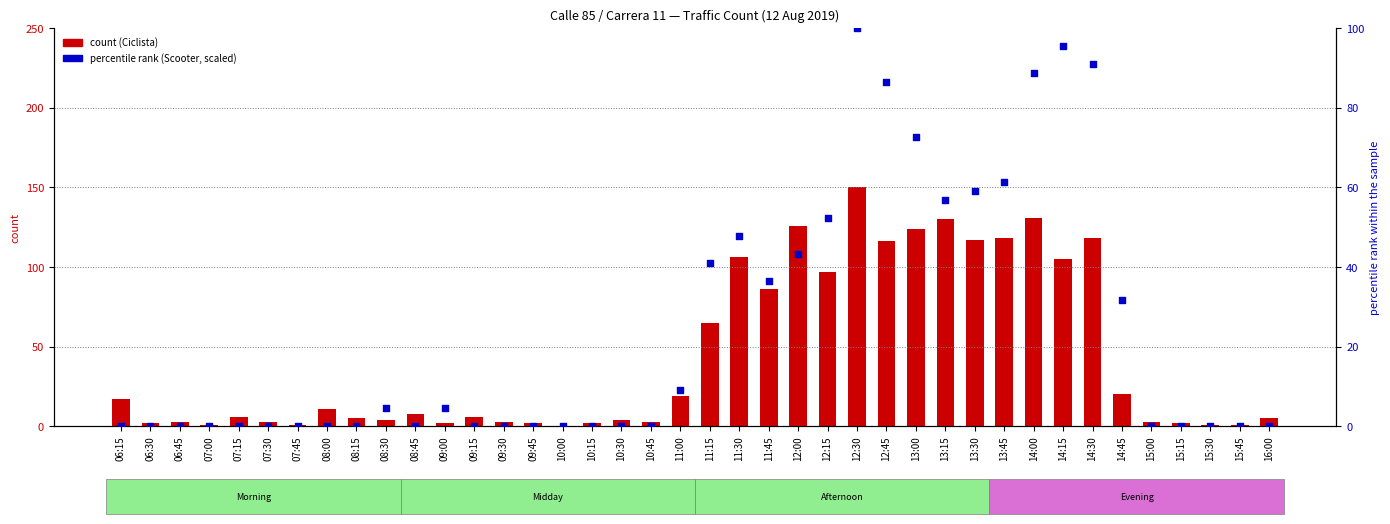

At which category is the sum across all series the highest?

12:30